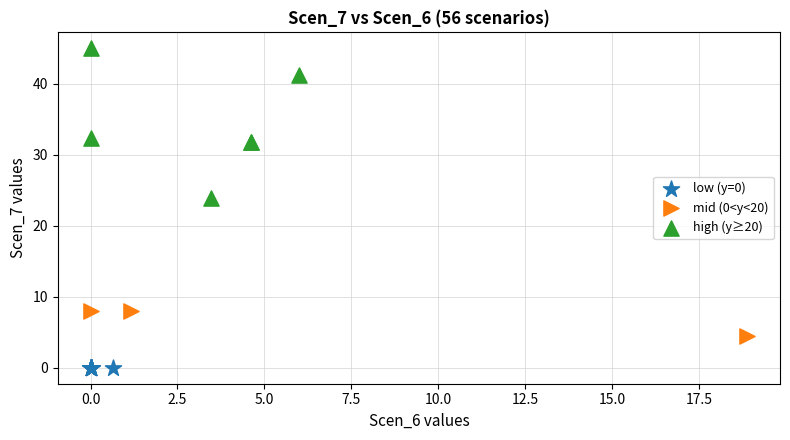

What are all the series names shown in the legend?

low (y=0), mid (0<y<20), high (y≥20)